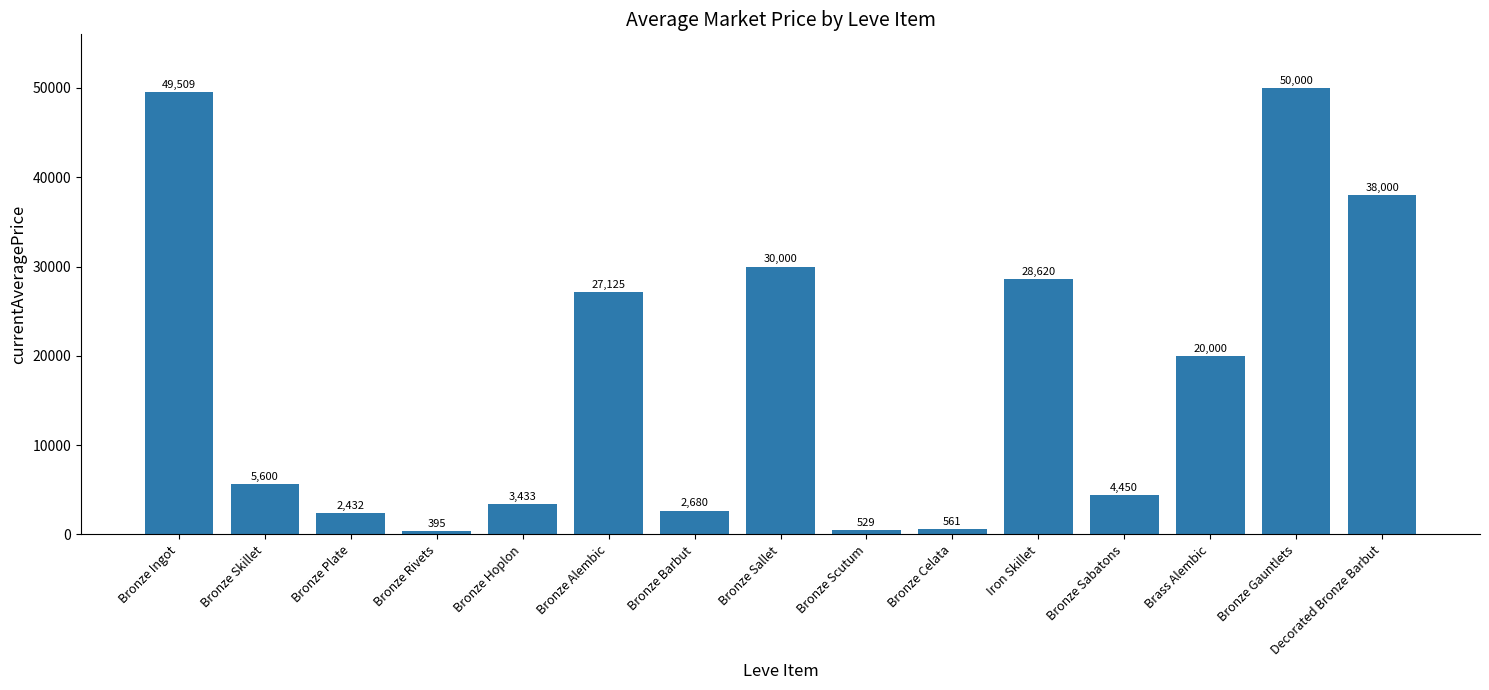

The value at Bronze Hoplon is 3433.3. True or false?

True